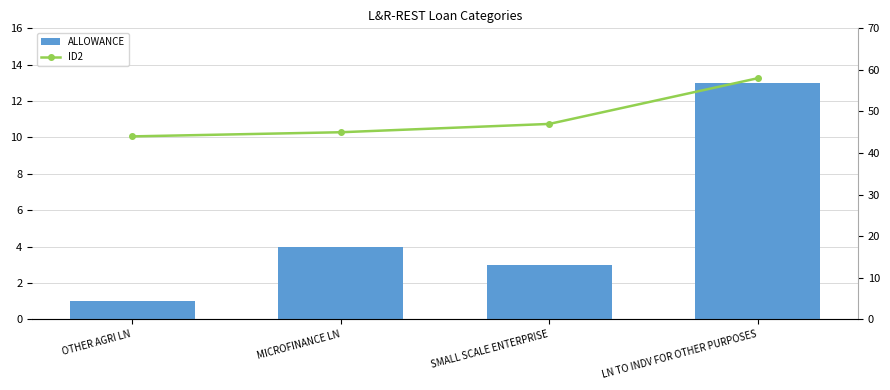

True or false: ALLOWANCE has a value of 2 at OTHER AGRI LN.

False